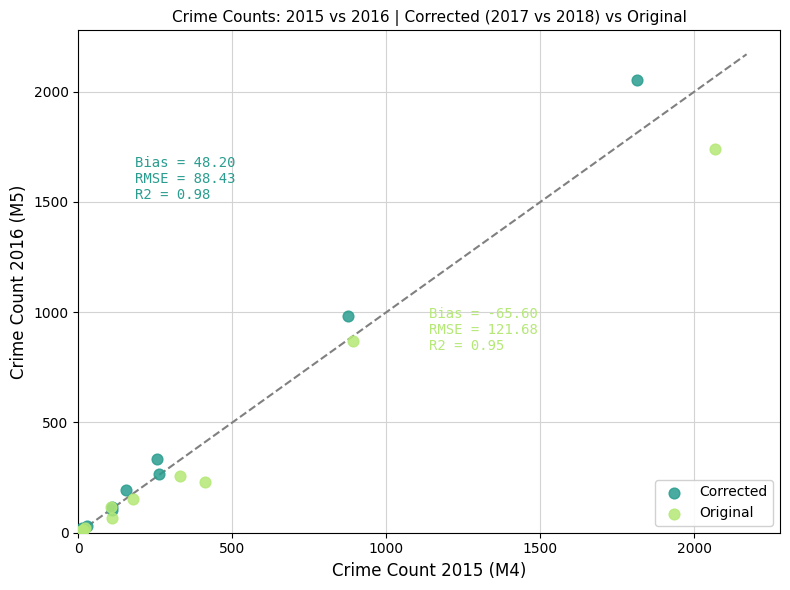

Which series has the largest Y range (max minus min)?

Corrected